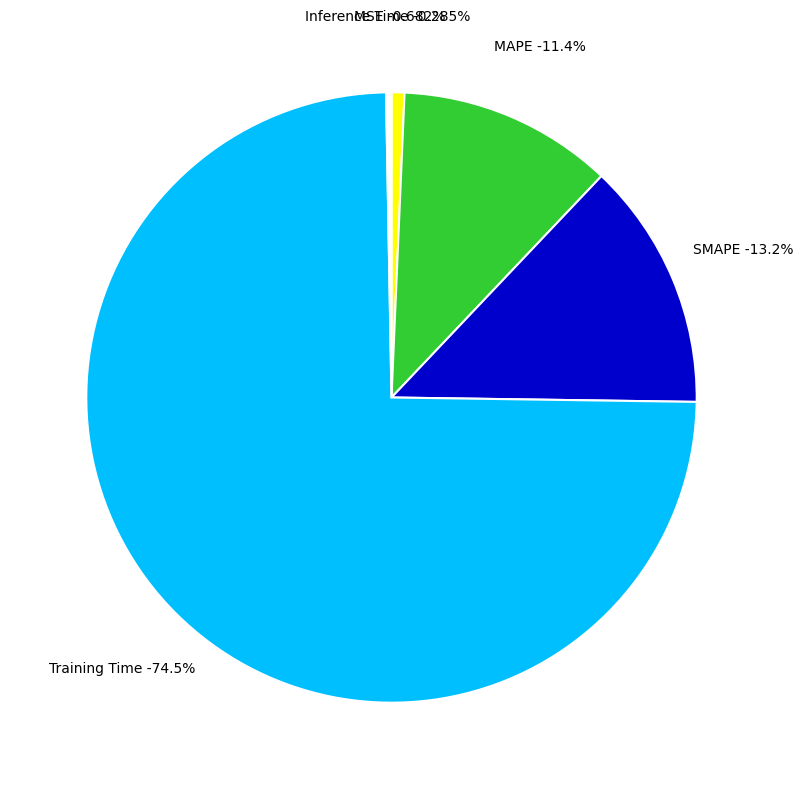

Is there any slice that represents more than half of the pie?

Yes